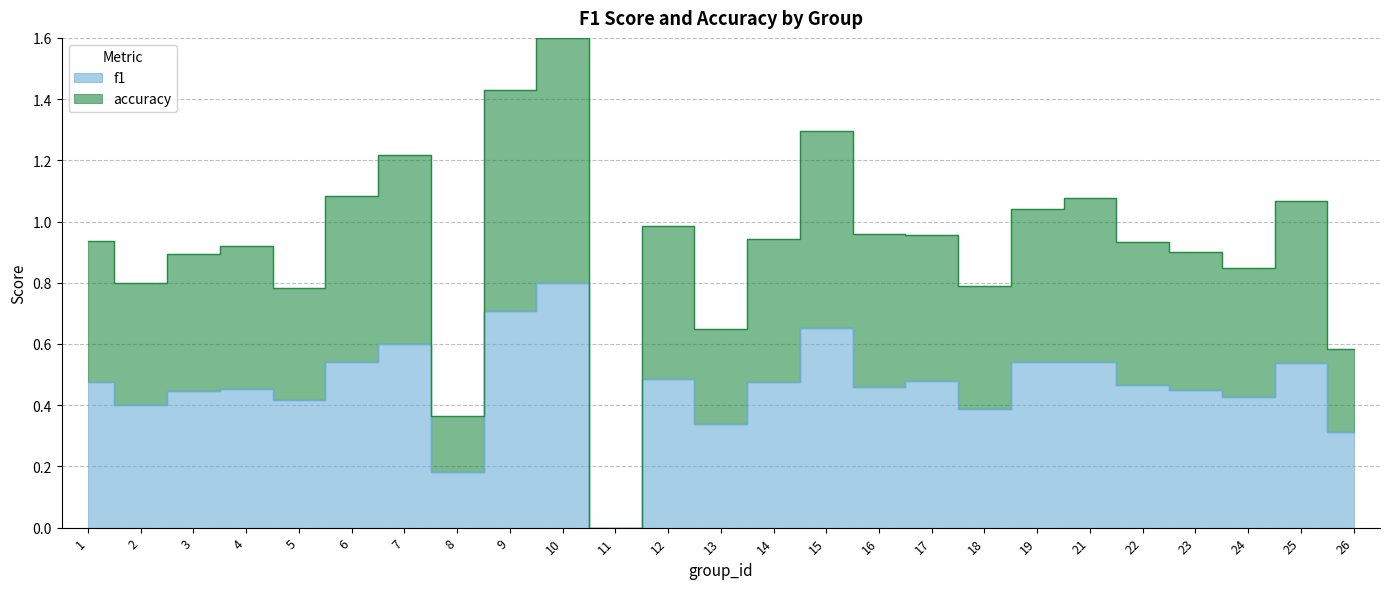

Is it true that f1 equals 0.4 at 15?

False